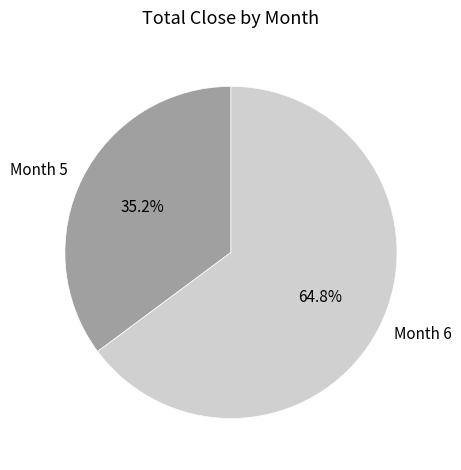

What is the ratio of the value at Month 5 to the value at Month 6?

0.5